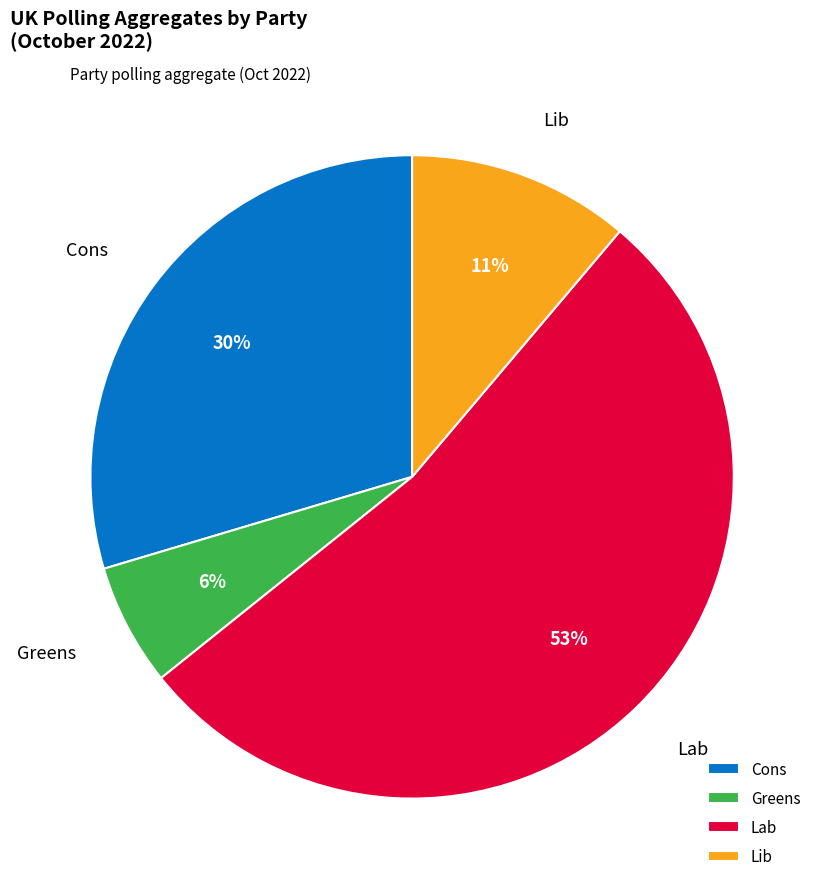

Between Cons and Lab, which is larger?

Lab